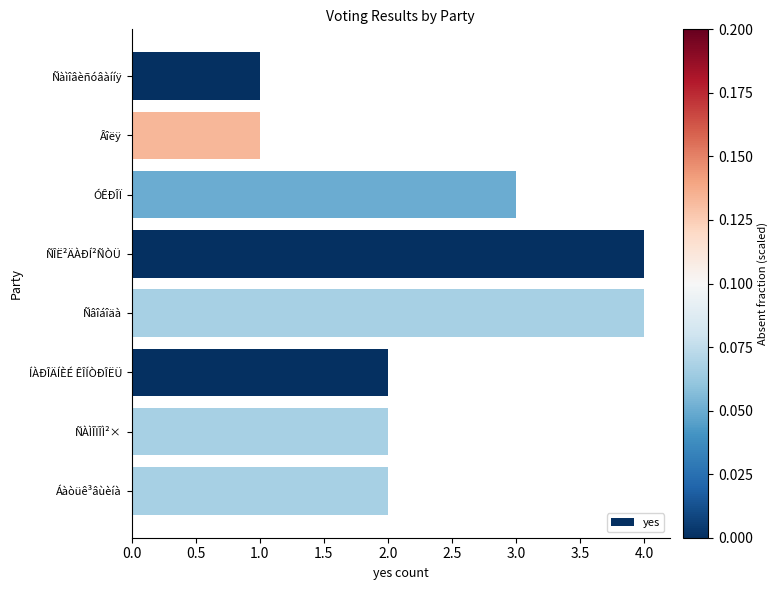

Reading bottom to top, list all the values displayed in this chart.

2	2	2	4	4	3	1	1